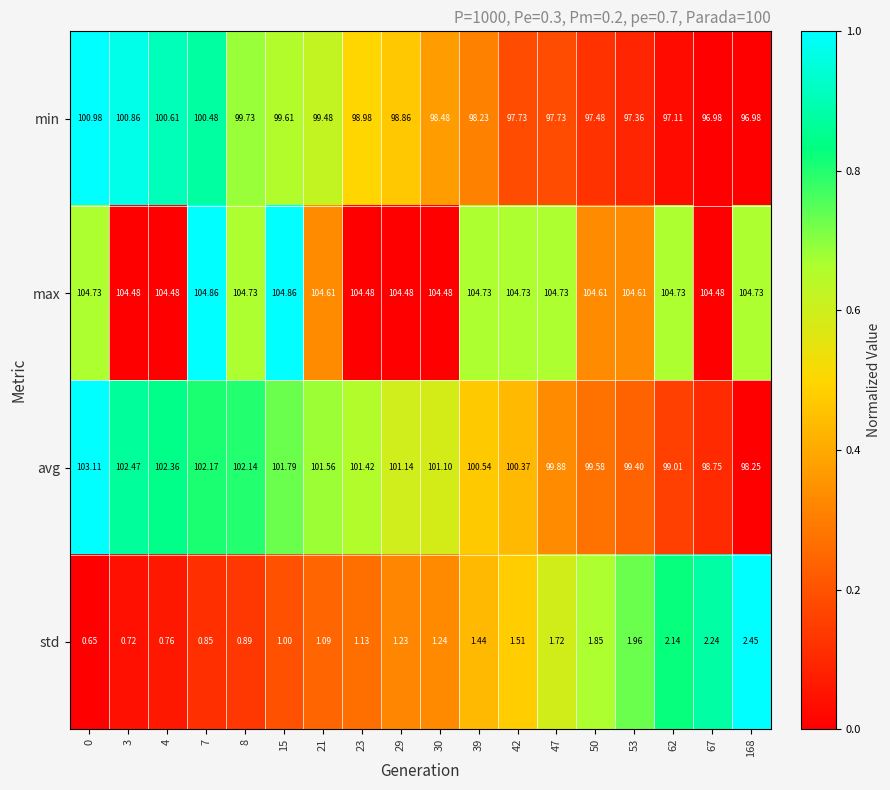

Count the number of data series in this chart.

4